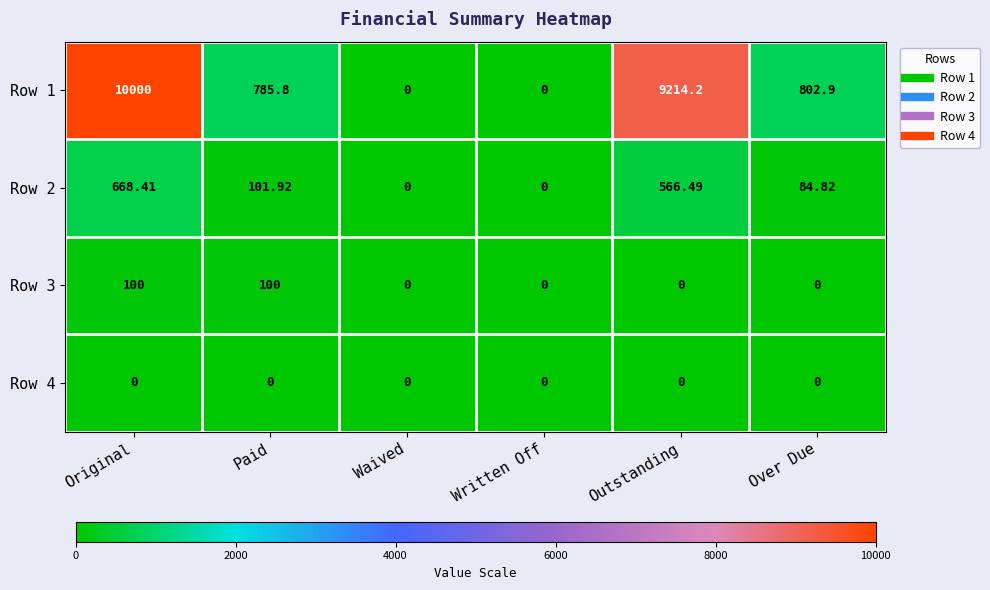

Is the value of Row 2 at Over Due greater than the value of Row 1 at Outstanding?

No